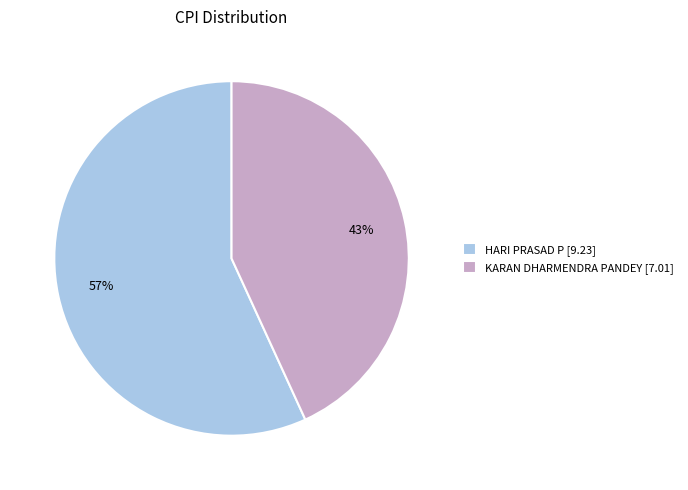

How many segments does this pie chart have?

2